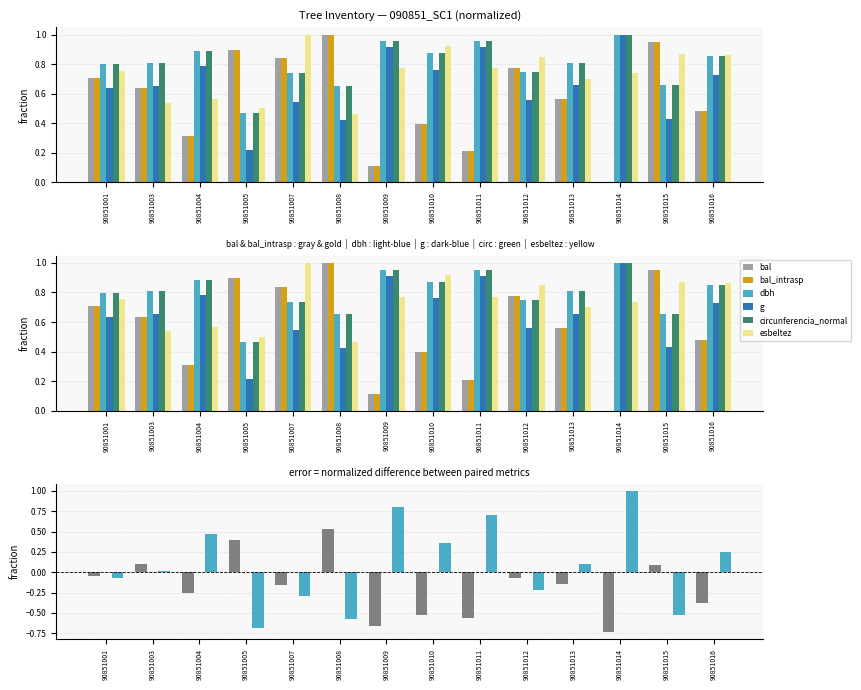

List the series in order of their peak value, highest first.

bal, bal_intrasp, dbh, g, circunferencia_normal, esbeltez